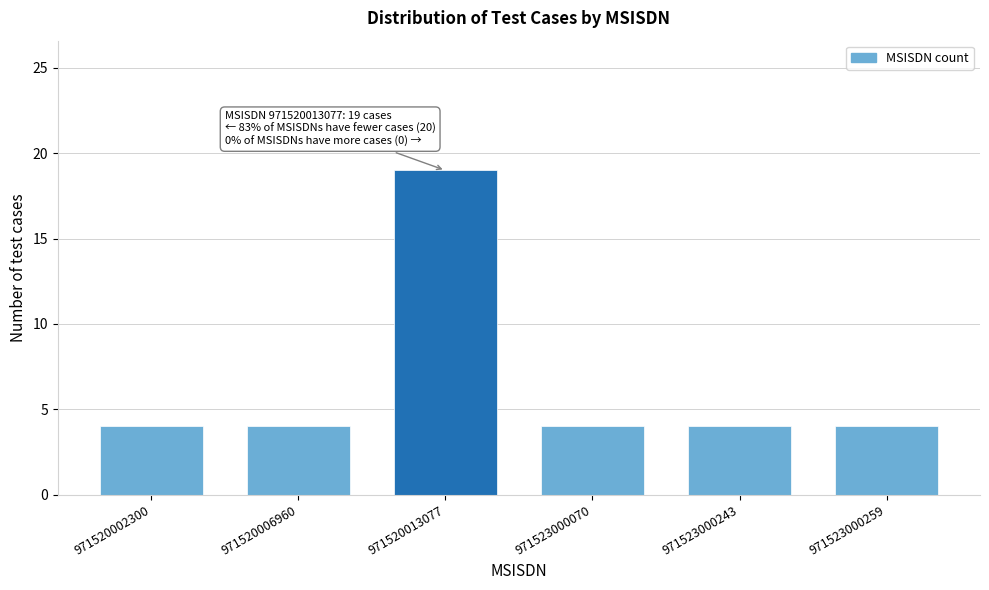

Reading left to right, what are all the values shown in this chart?

971520002300=4	971520006960=4	971520013077=19	971523000070=4	971523000243=4	971523000259=4